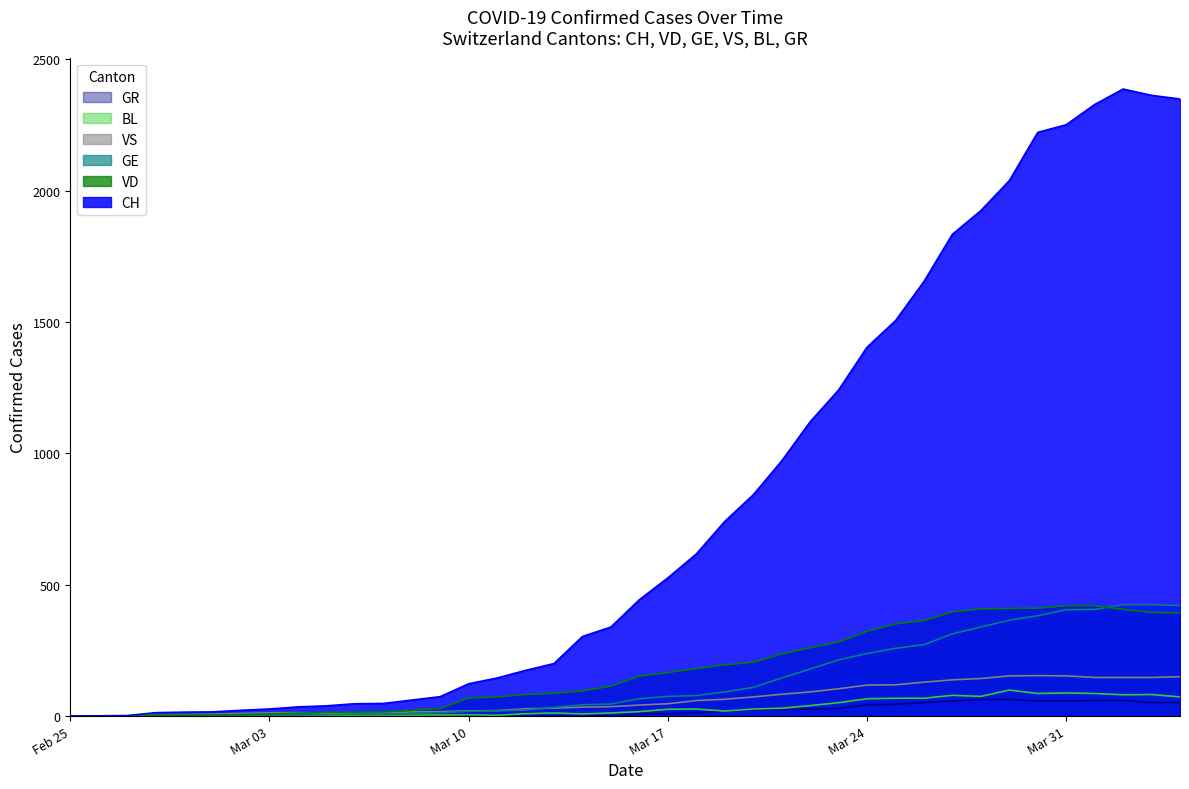

Where is BL nearest to the value 49?

2020-03-23